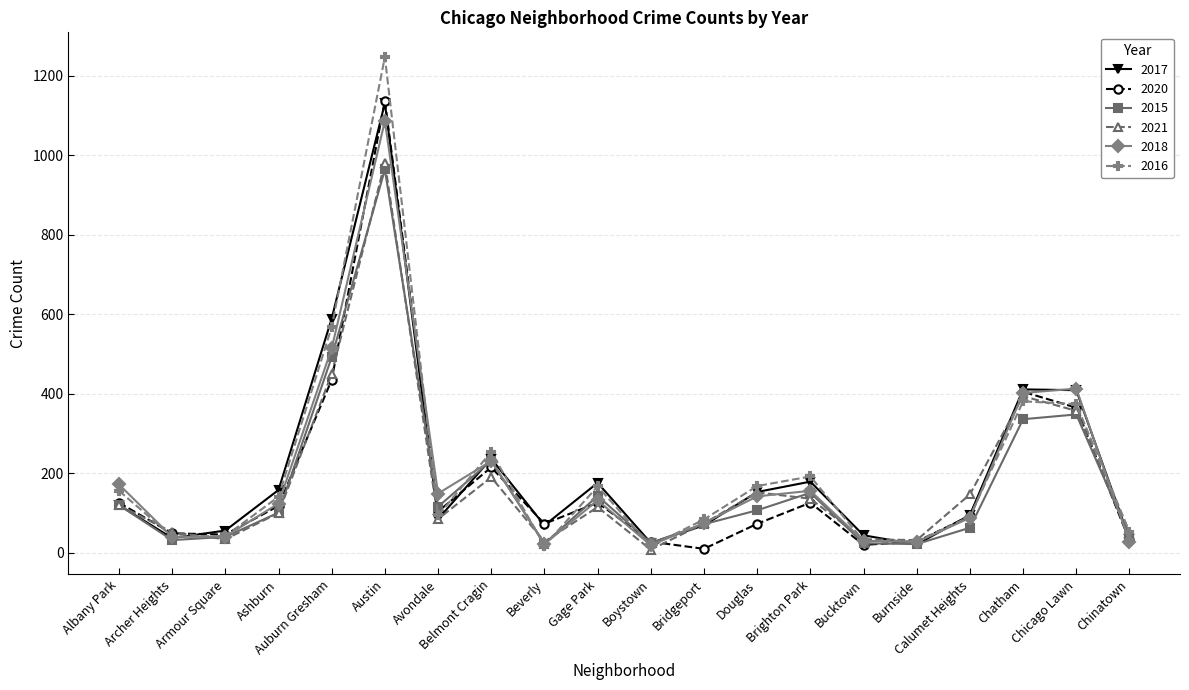

How many values in the 2017 series are below 120?

10